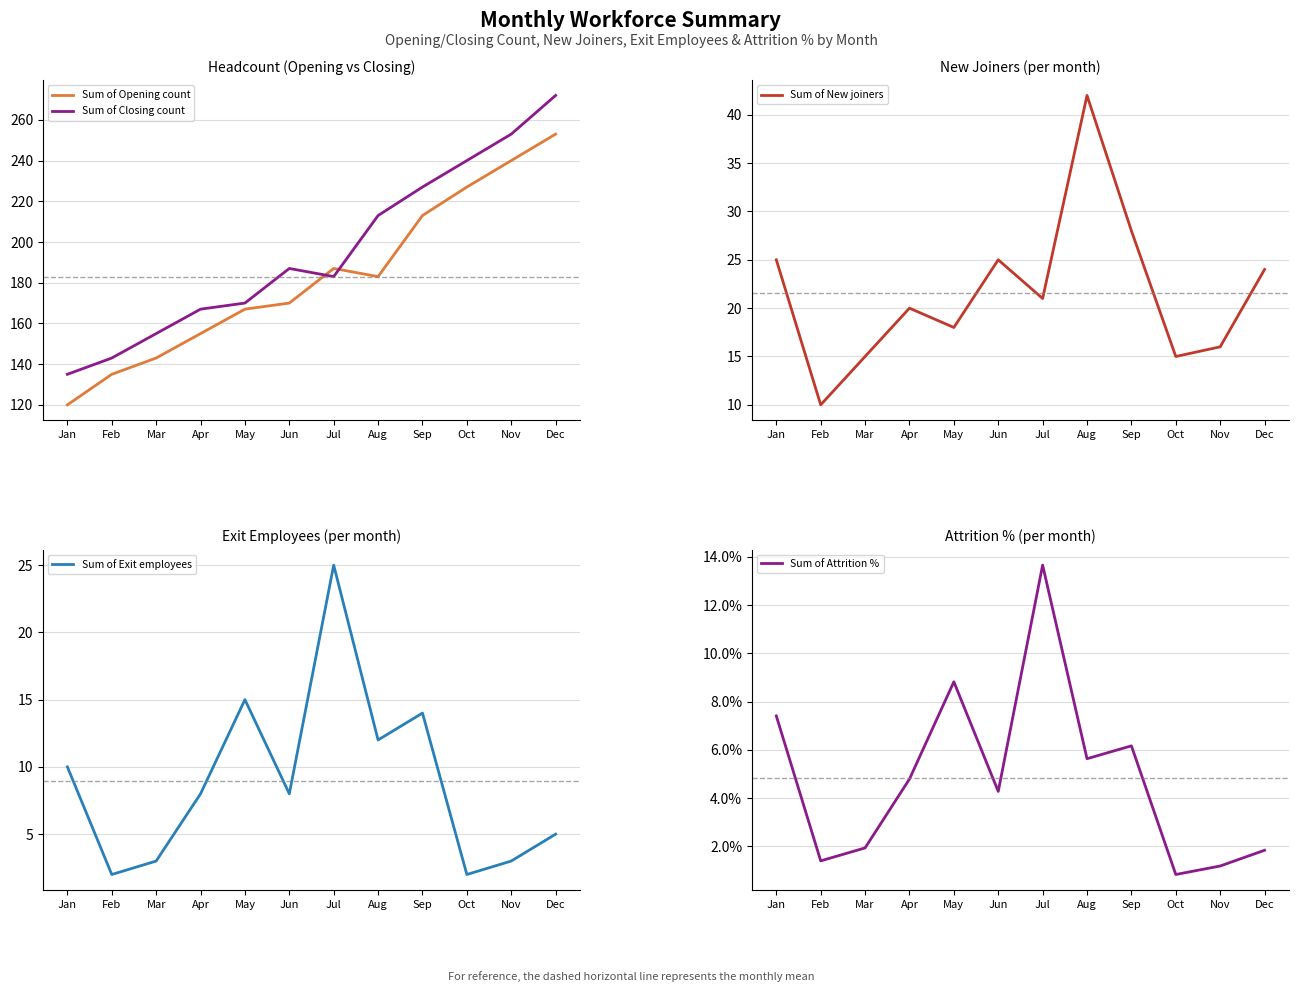

At which category is the sum across all series the highest?

Dec